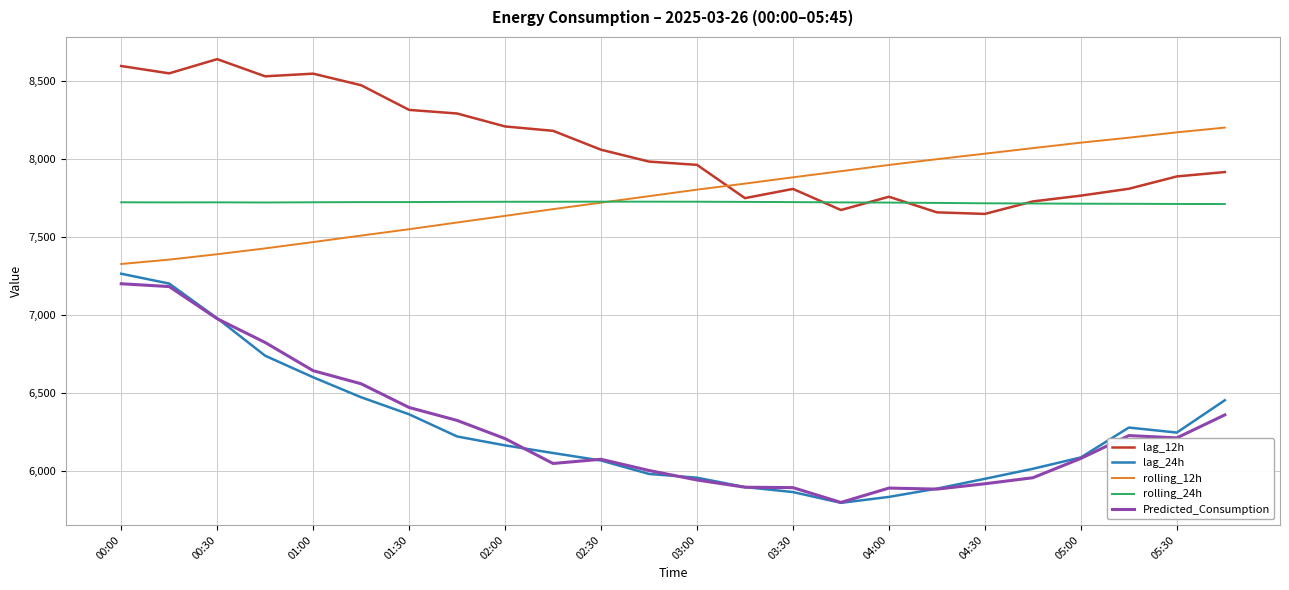

True or false: lag_12h and Predicted_Consumption cross at least once.

False